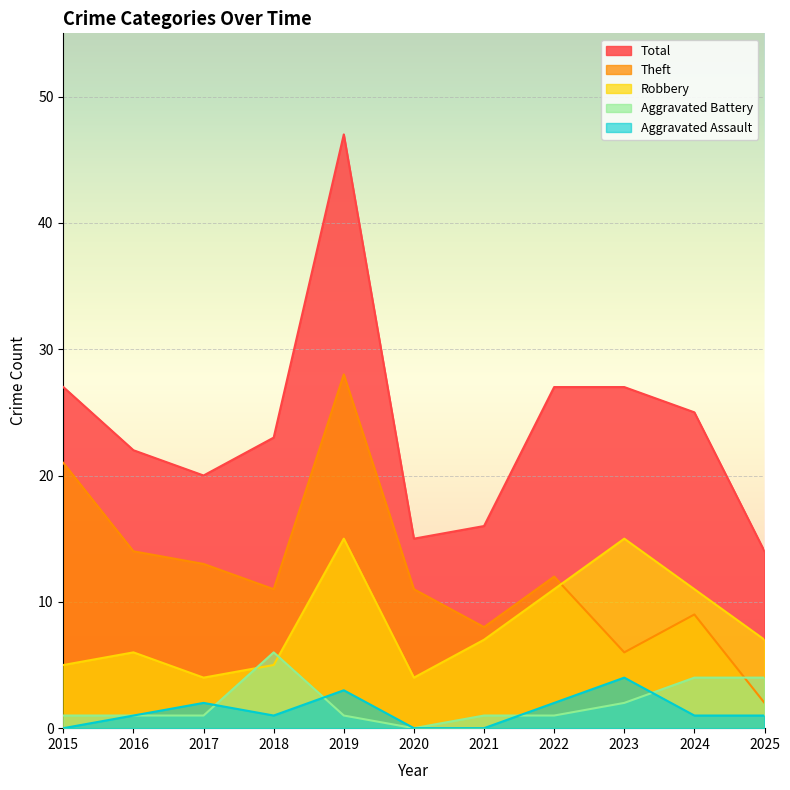

How many distinct data groups are displayed?

5